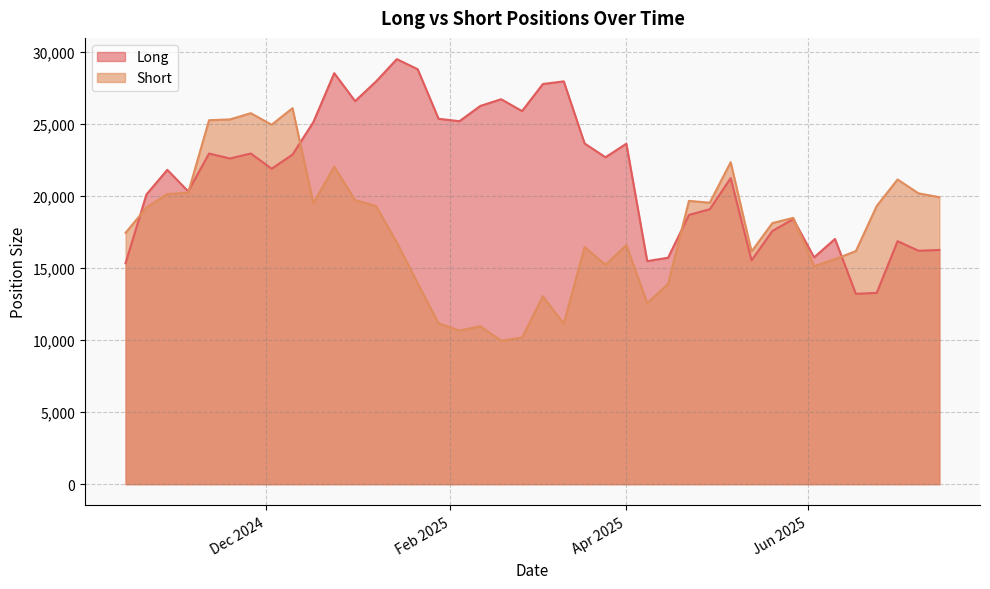

What is the difference between the highest and lowest values at 25/03/25?

7468